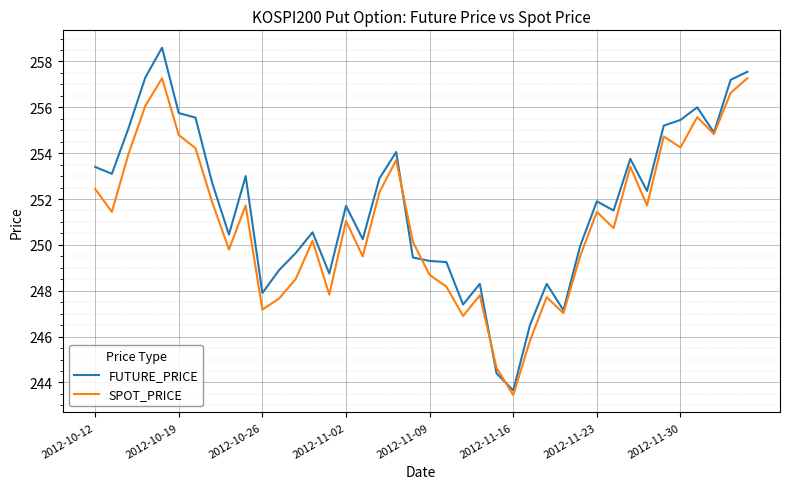

Which series has the widest spread of values?

FUTURE_PRICE